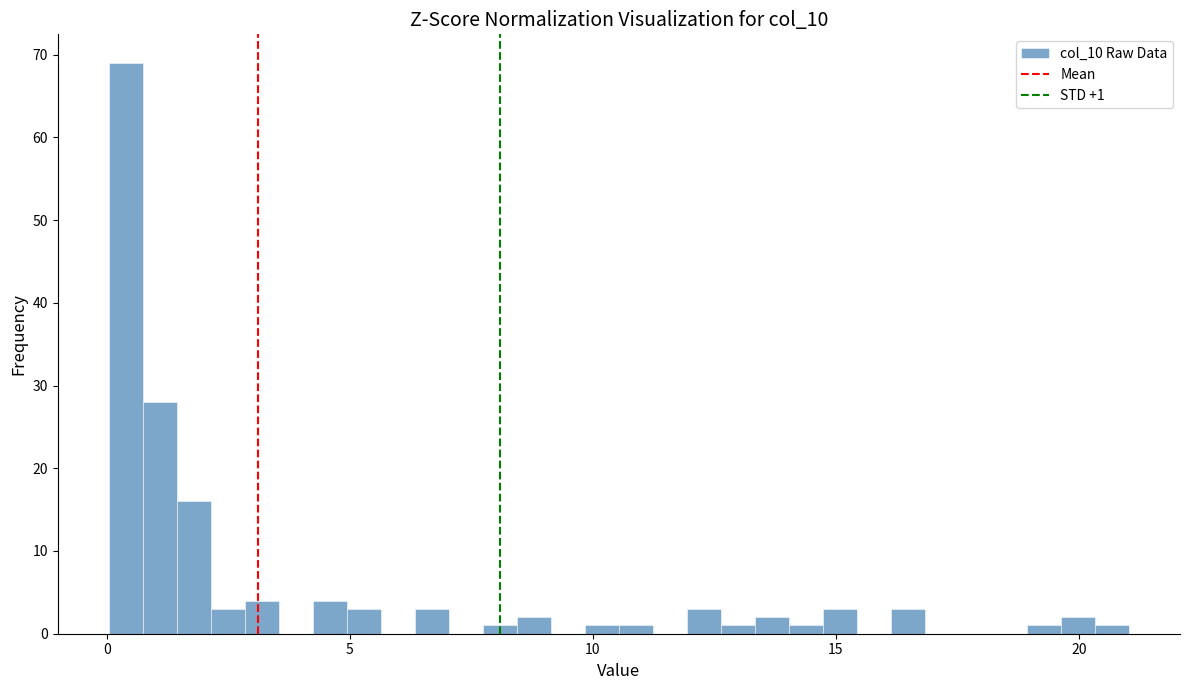

Read against the x-axis, roughly where is the centre of the tallest bar?

0.5